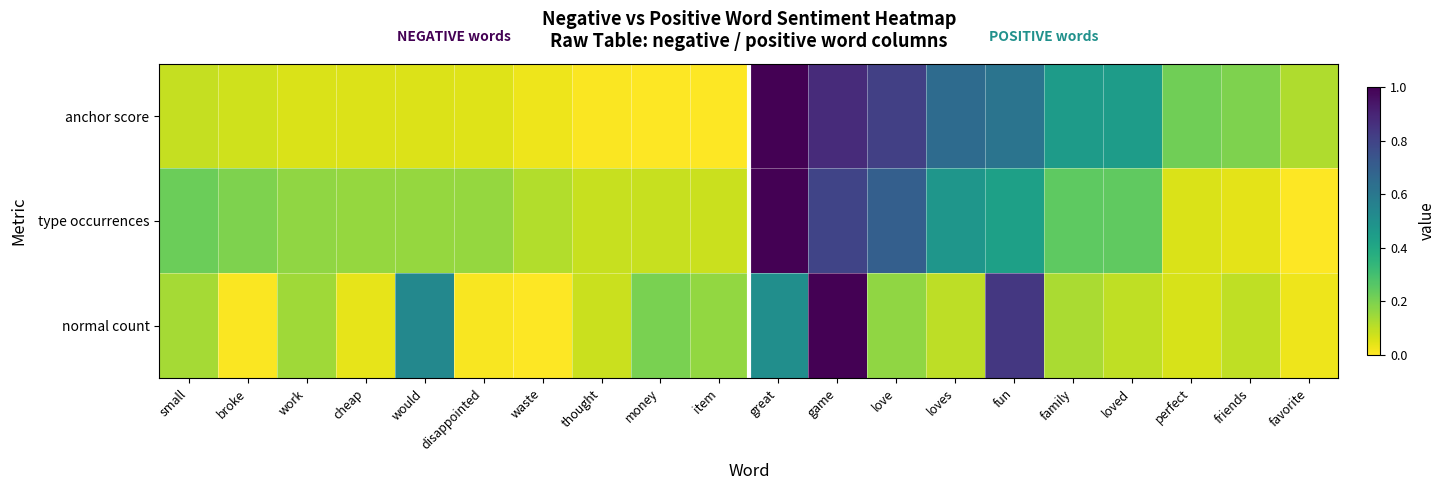

Which category has the highest value across all series?

great